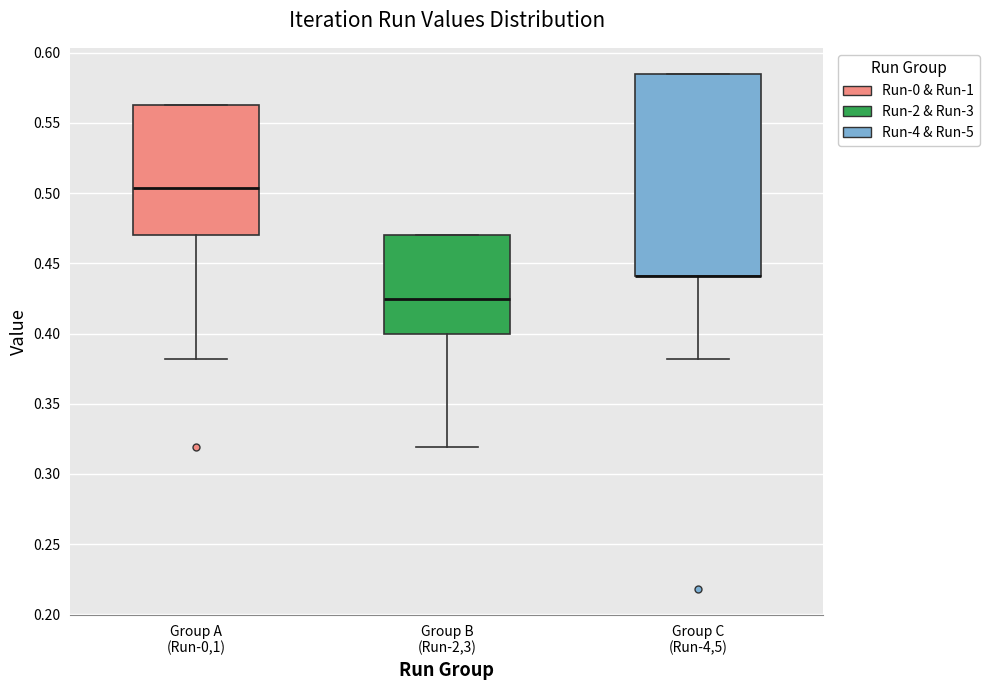

Where is the lower edge of the box for Group C (Run-4,5) on the y-axis? The values are not printed on the chart, so give them approximately, as read against the axis.

0.440